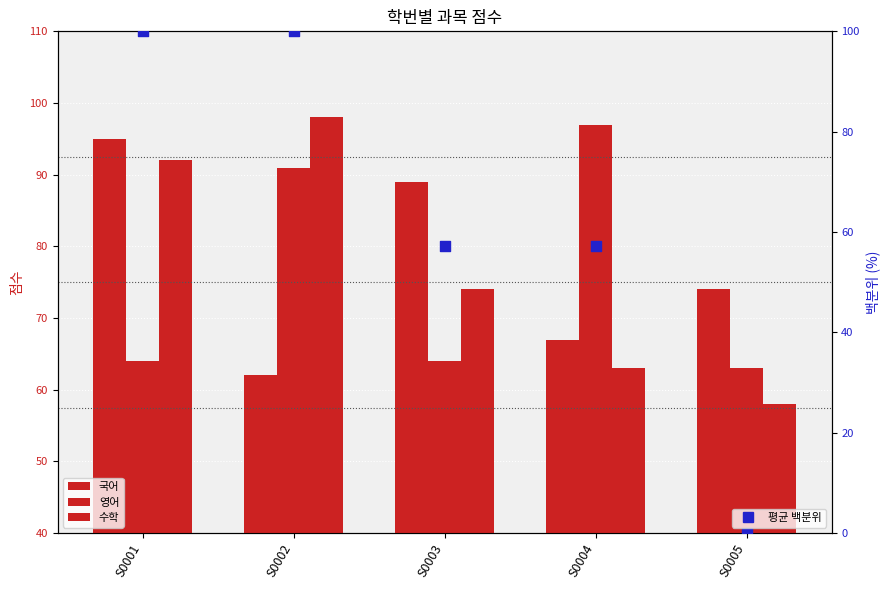

What are all the series names shown in the legend?

국어, 영어, 수학, 평균 백분위